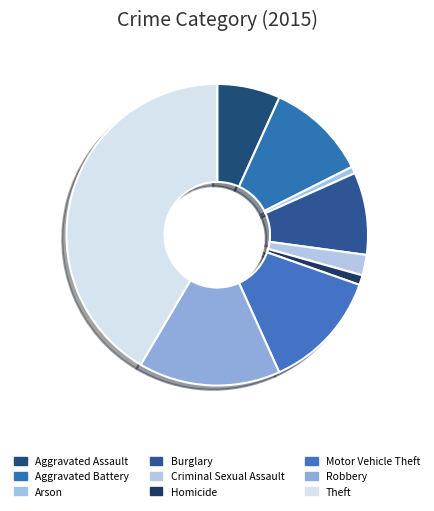

Is it true that Robbery is 20% of the pie?

False